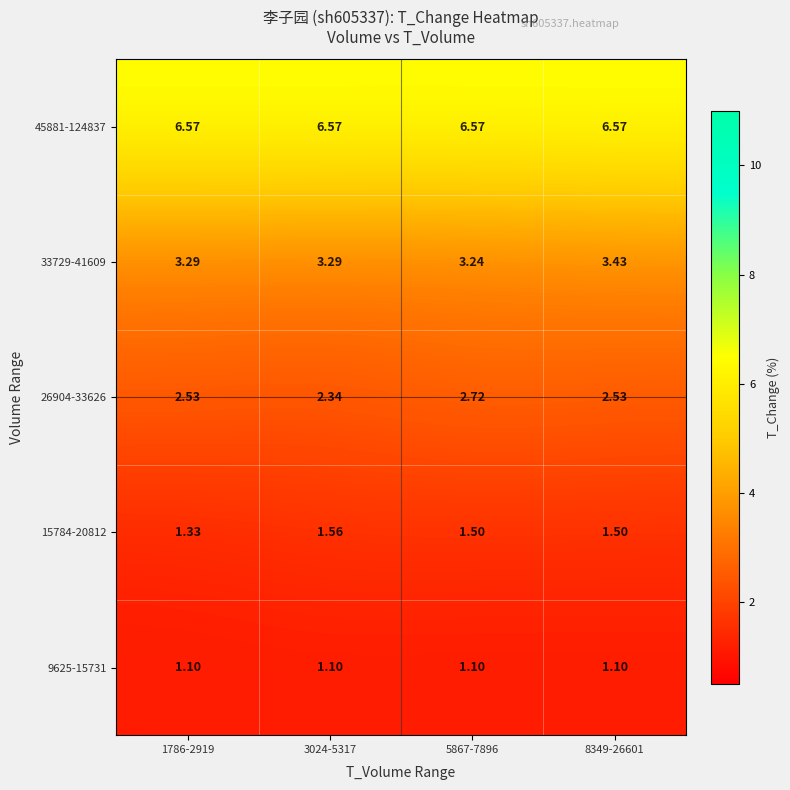

Is the value of 33729-41609 at 8349-26601 greater than the value of 26904-33626 at 3024-5317?

Yes